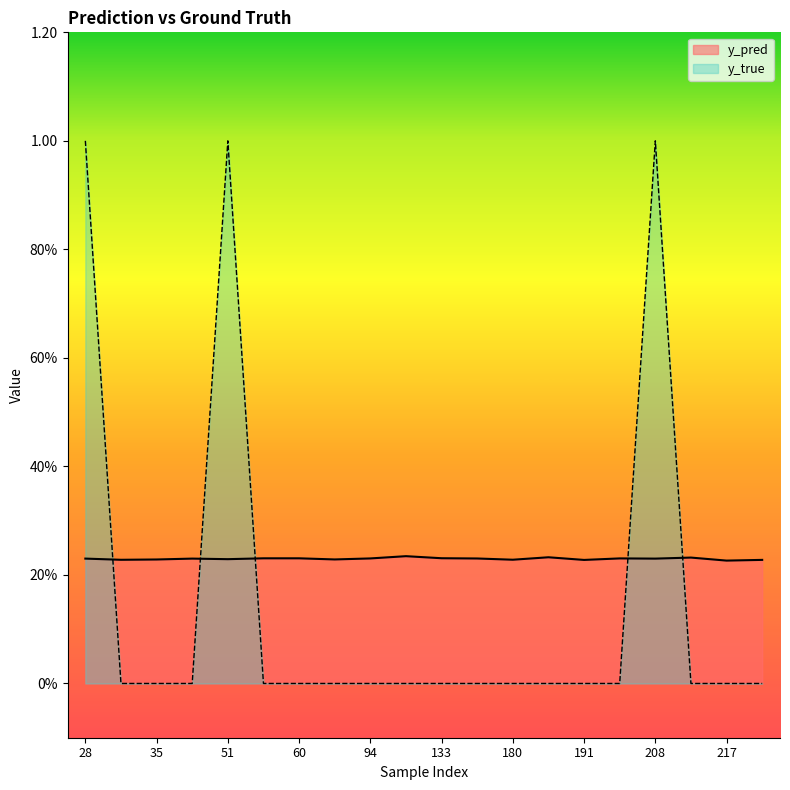

At which label is y_true closest to 0?

31